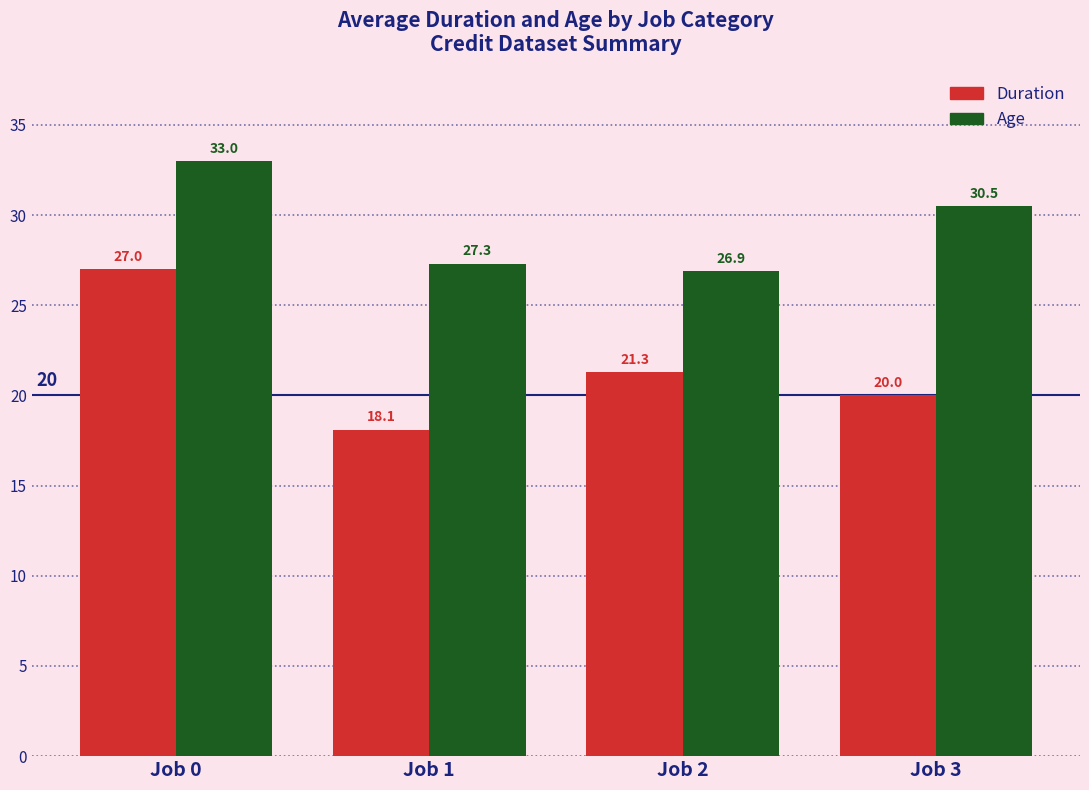

Which series has the largest total across all categories?

Age